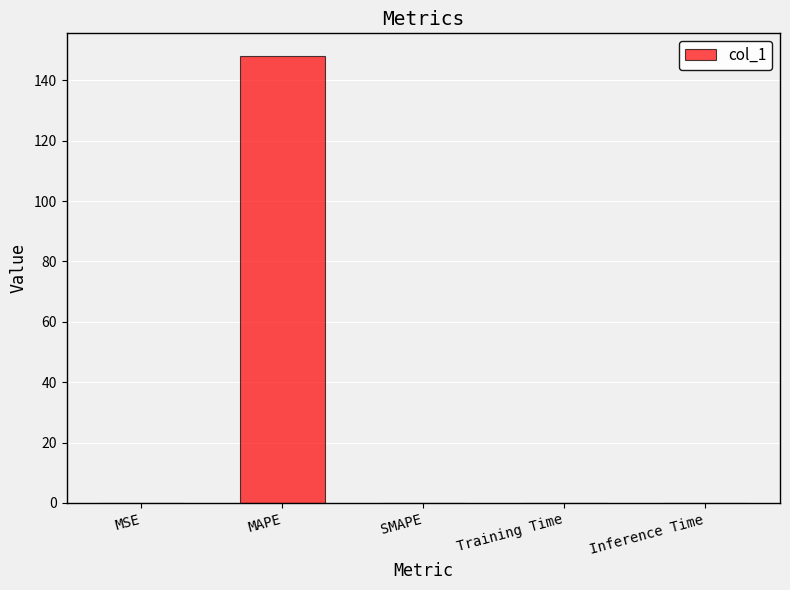

Which has a higher value, Training Time or MAPE?

MAPE